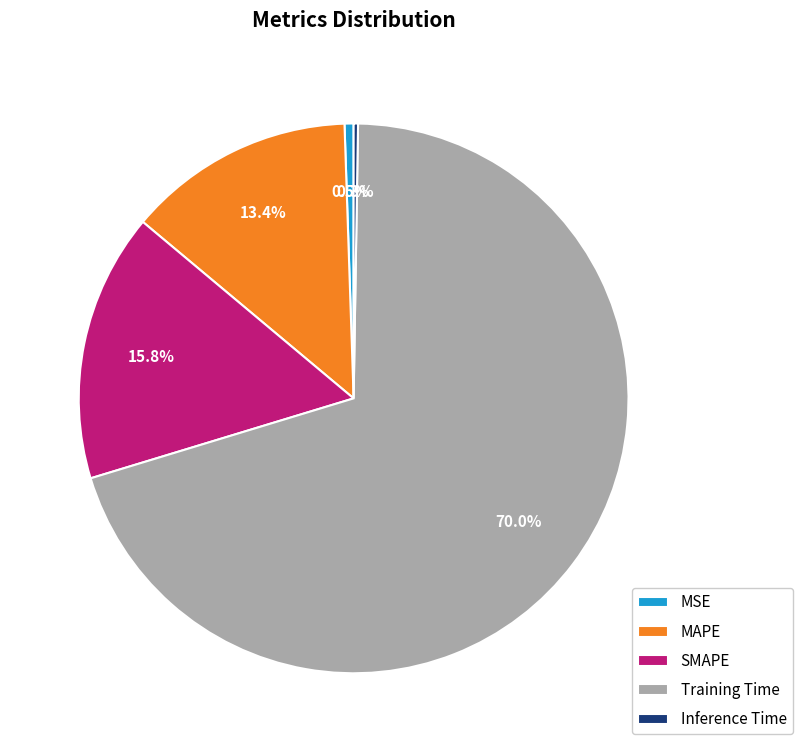

How much of the chart is everything except MAPE?

86.6%